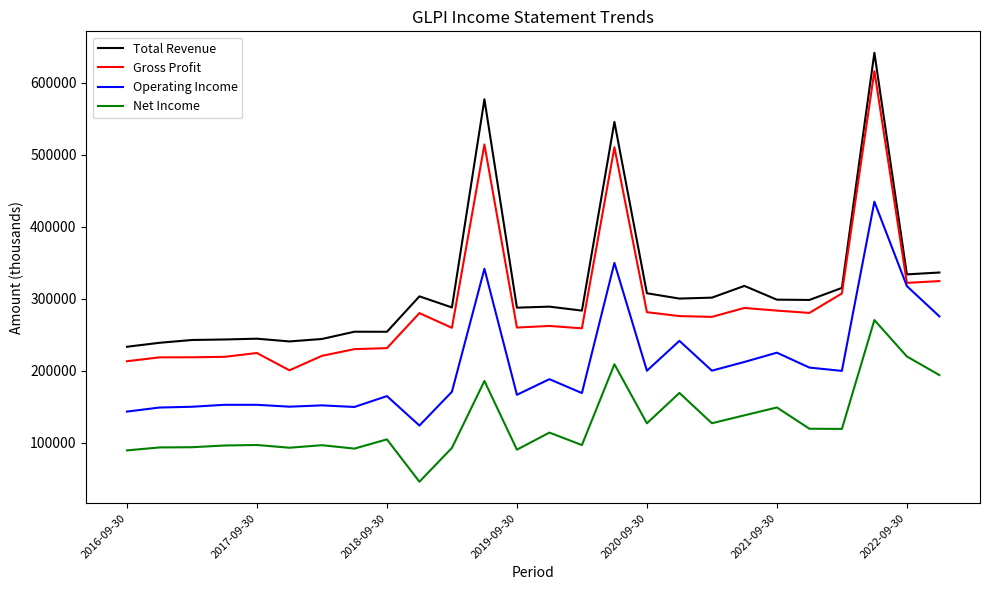

What is the minimum value for Gross Profit?

200600